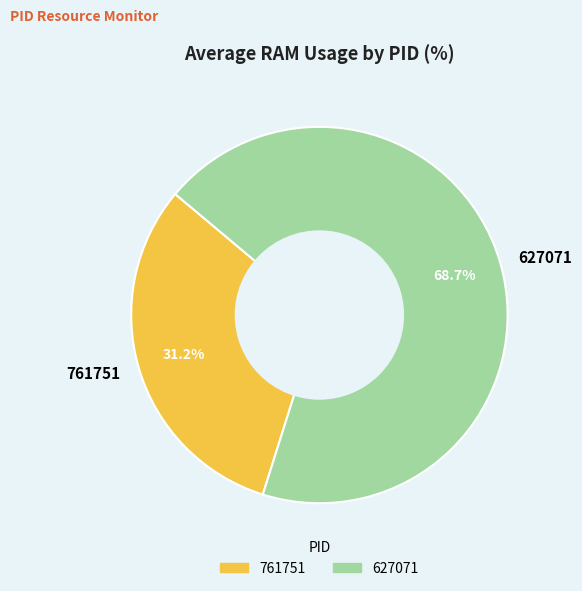

How much of the chart is everything except 627071?

31.3%